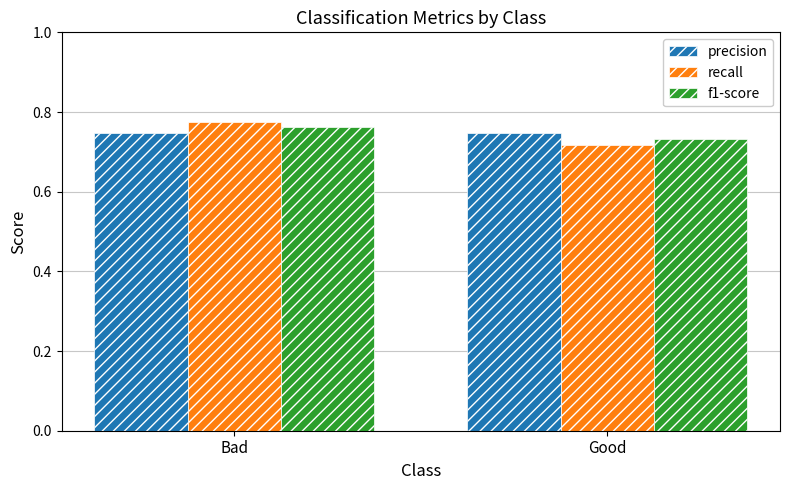

What are all the series names shown in the legend?

precision, recall, f1-score